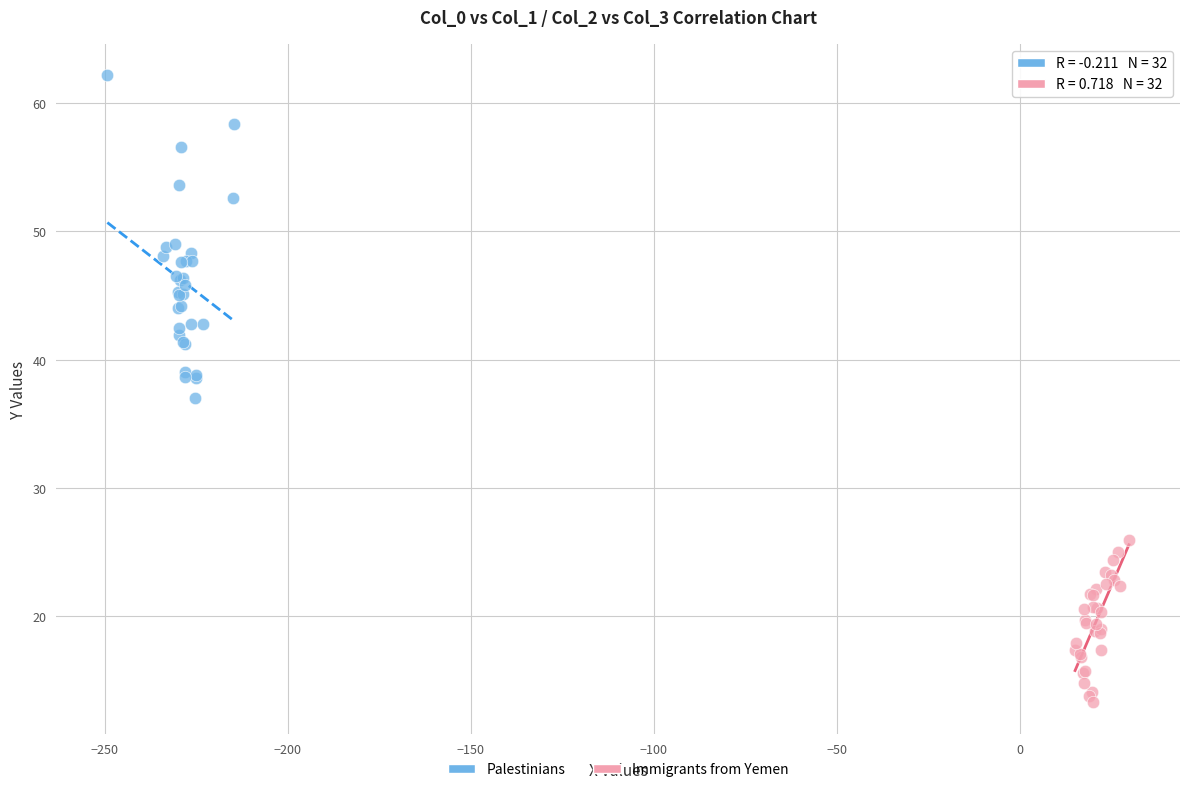

Which series contains the lowest Y value?

Immigrants from Yemen